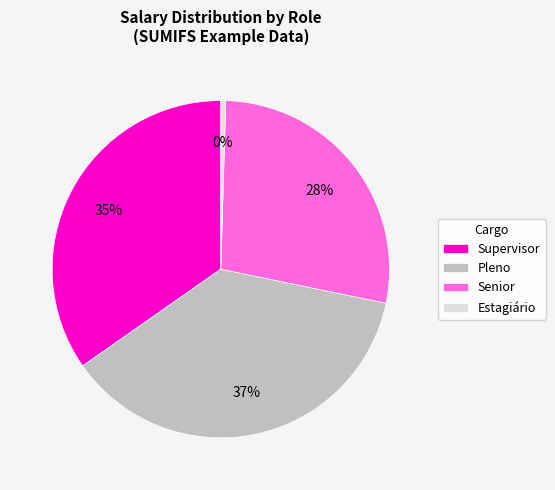

To the nearest percent, what is the average slice percentage?

25%